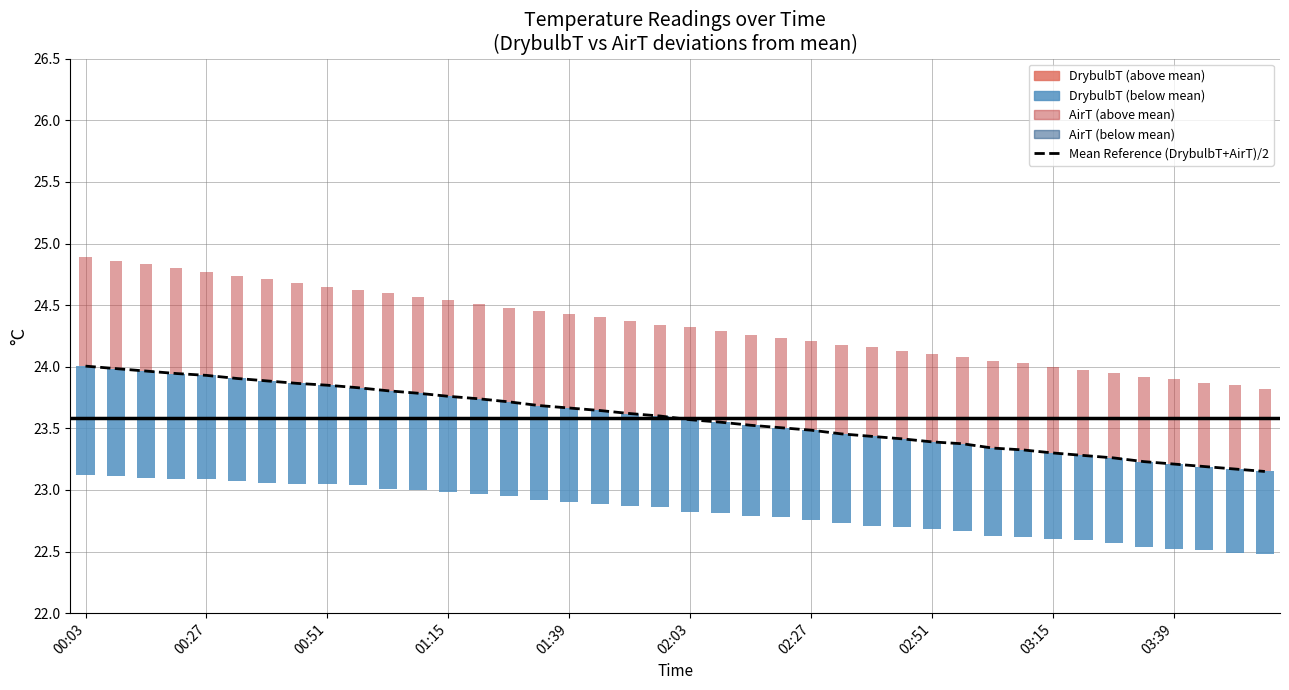

What is the average value?

23.6